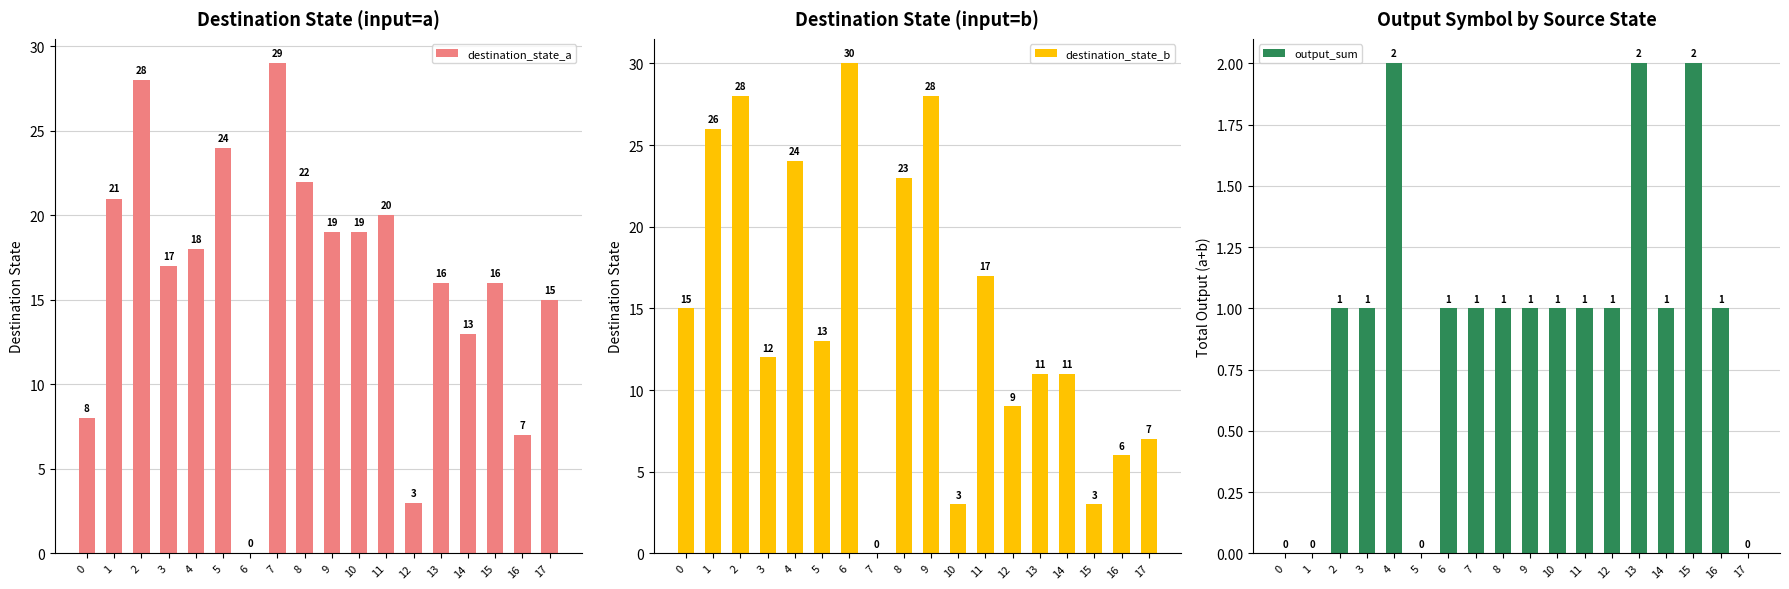

At which label does destination_state_a reach its peak?

7